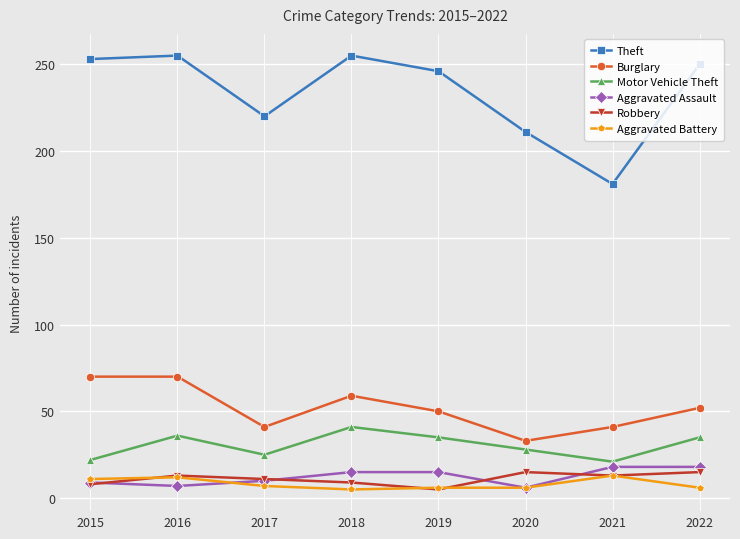

How many series are shown in this chart?

6